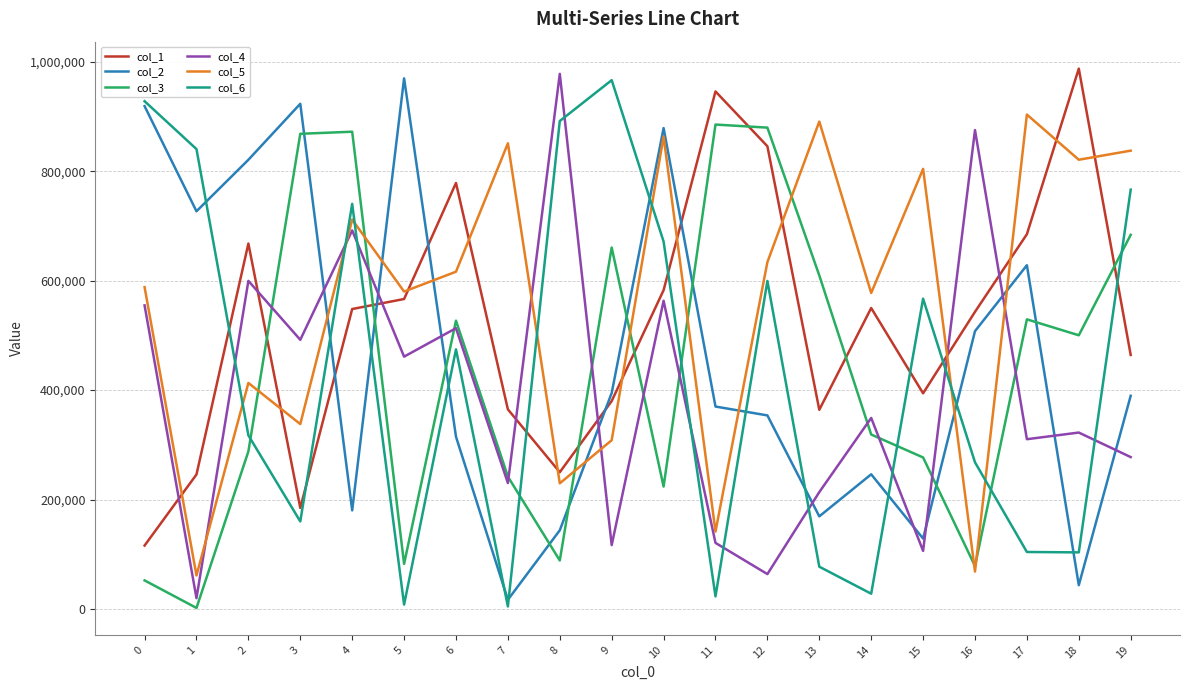

Is the value of col_3 at 1 greater than the value of col_5 at 2?

No